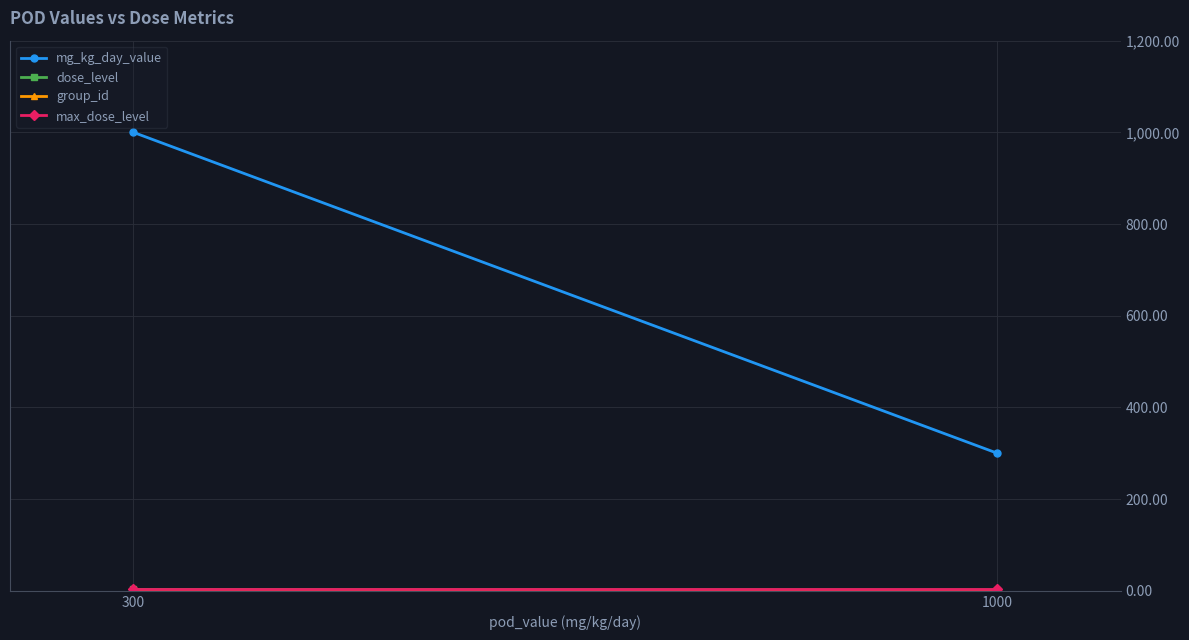

Which label corresponds to the largest value in the chart?

300